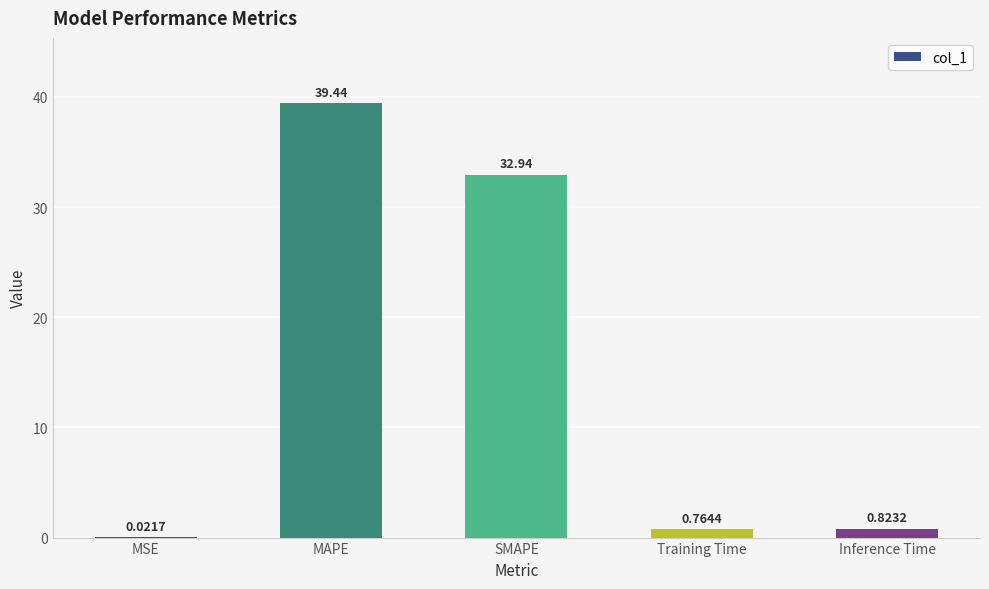

At which label is the value closest to 19?

SMAPE